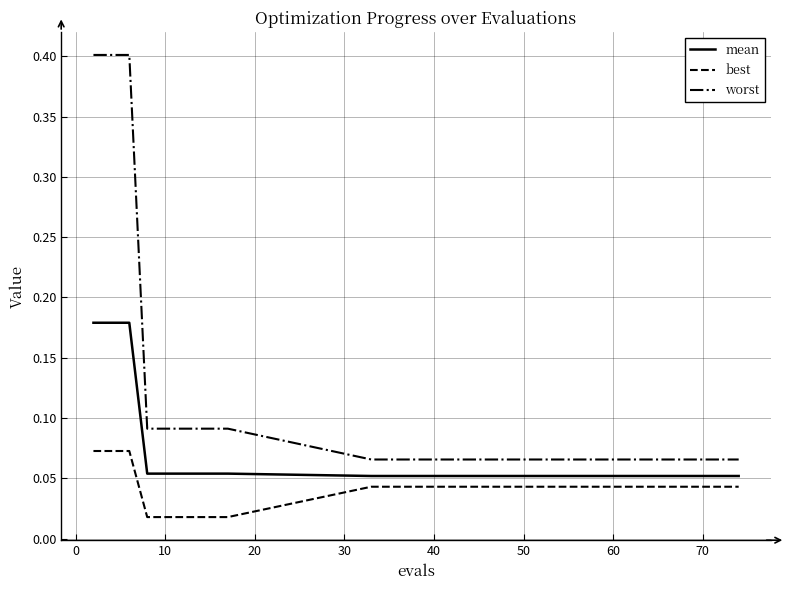

Rank the series by their maximum value, from lowest to highest.

best, mean, worst